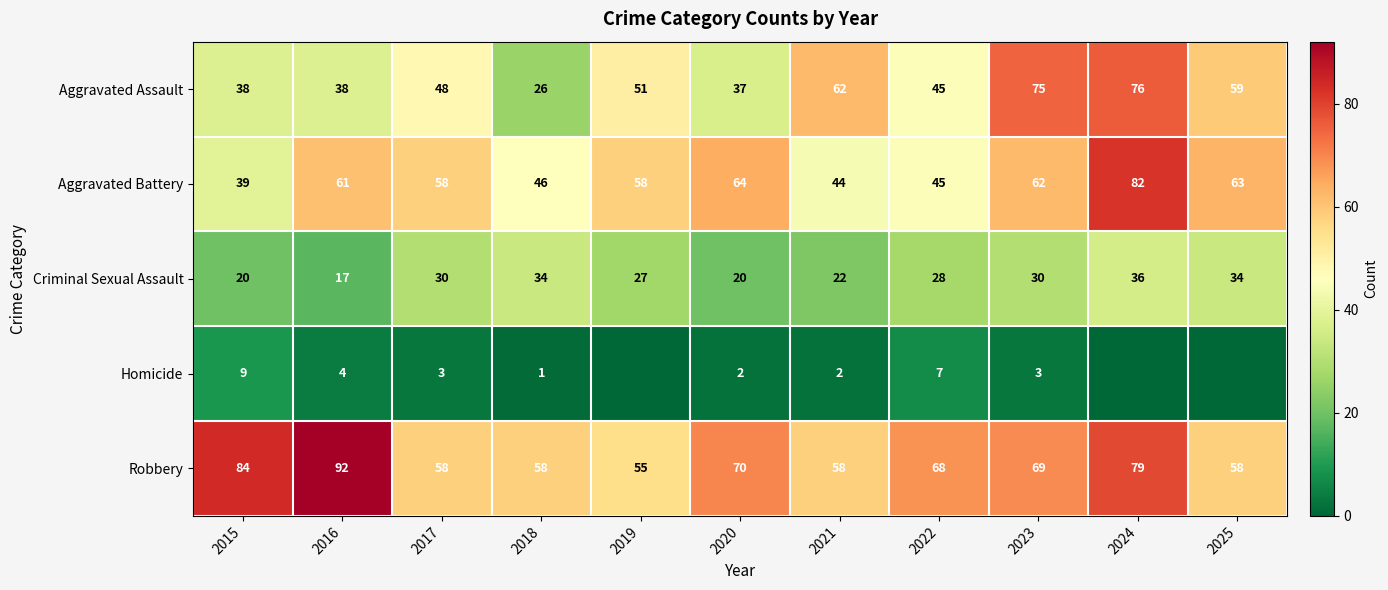

Where does the Aggravated Battery series first go above 58?

2016